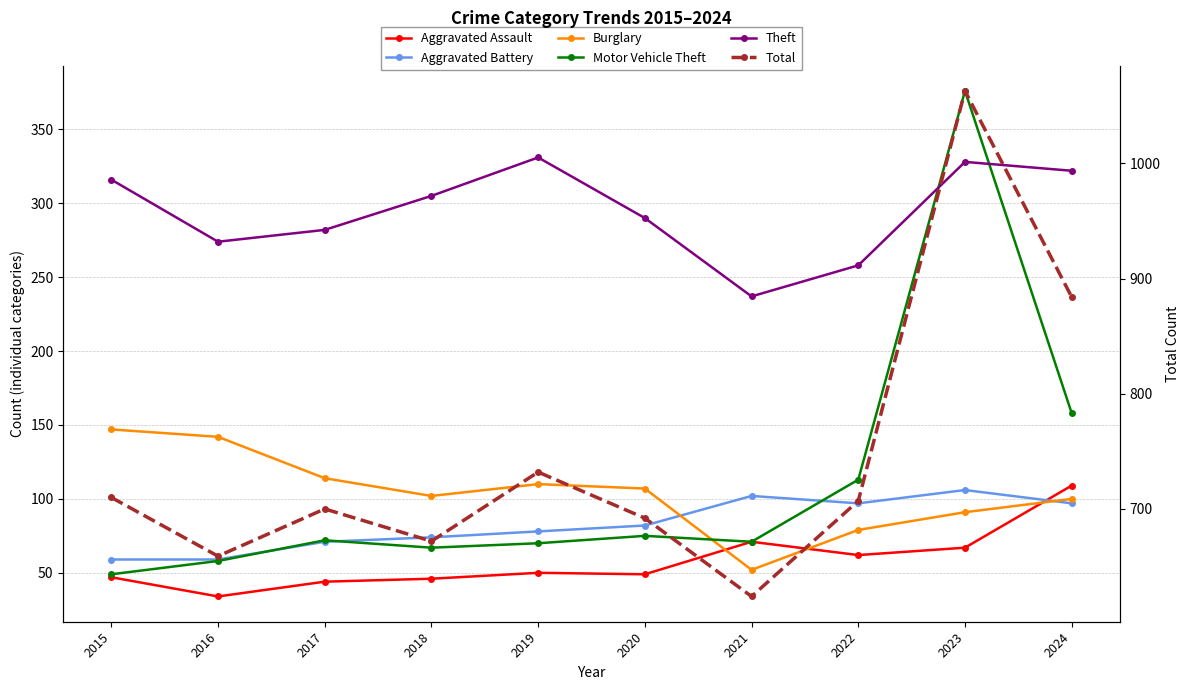

Reading left to right, extract all data points from this chart.

Aggravated Assault: 2015=47	2016=34	2017=44	2018=46	2019=50	2020=49	2021=71	2022=62	2023=67	2024=109
Aggravated Battery: 2015=59	2016=59	2017=71	2018=74	2019=78	2020=82	2021=102	2022=97	2023=106	2024=97
Burglary: 2015=147	2016=142	2017=114	2018=102	2019=110	2020=107	2021=52	2022=79	2023=91	2024=100
Motor Vehicle Theft: 2015=49	2016=58	2017=72	2018=67	2019=70	2020=75	2021=71	2022=113	2023=376	2024=158
Theft: 2015=316	2016=274	2017=282	2018=305	2019=331	2020=290	2021=237	2022=258	2023=328	2024=322
Total: 2015=710	2016=659	2017=700	2018=672	2019=732	2020=692	2021=624	2022=707	2023=1063	2024=884